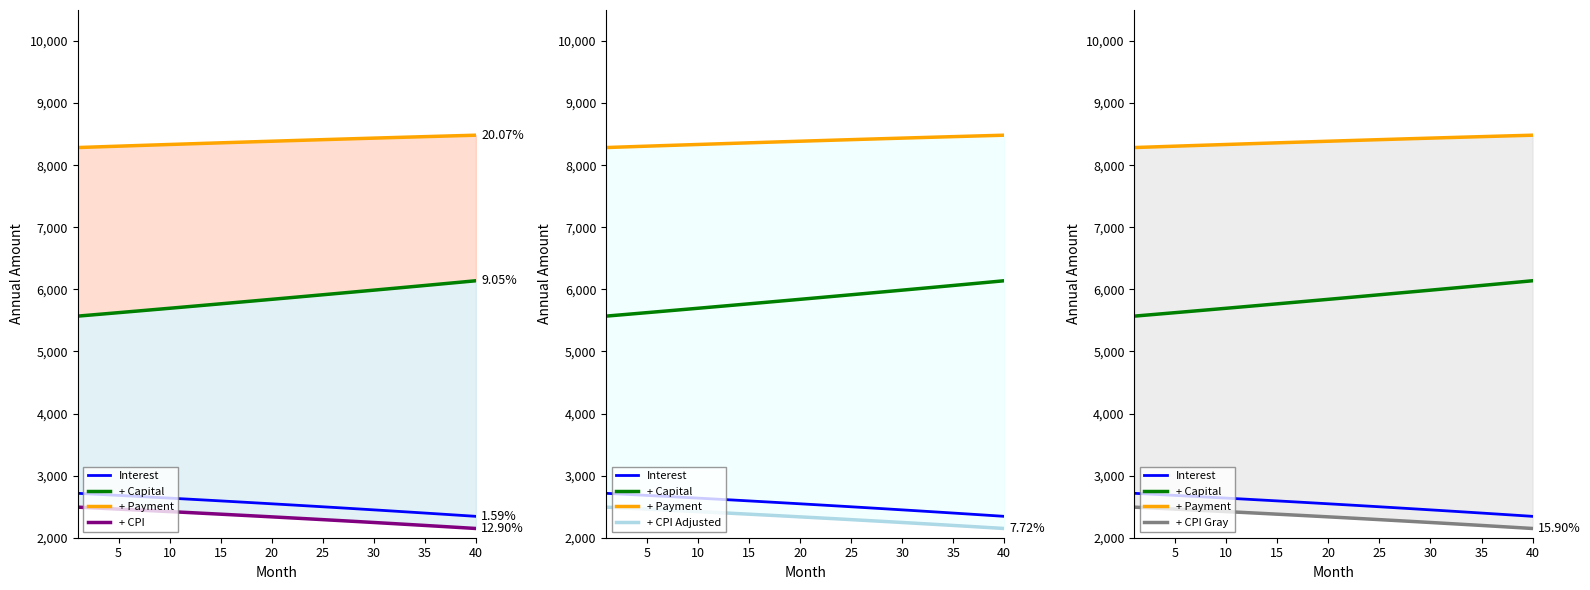

How many data points in + Payment are less than 8391?

20